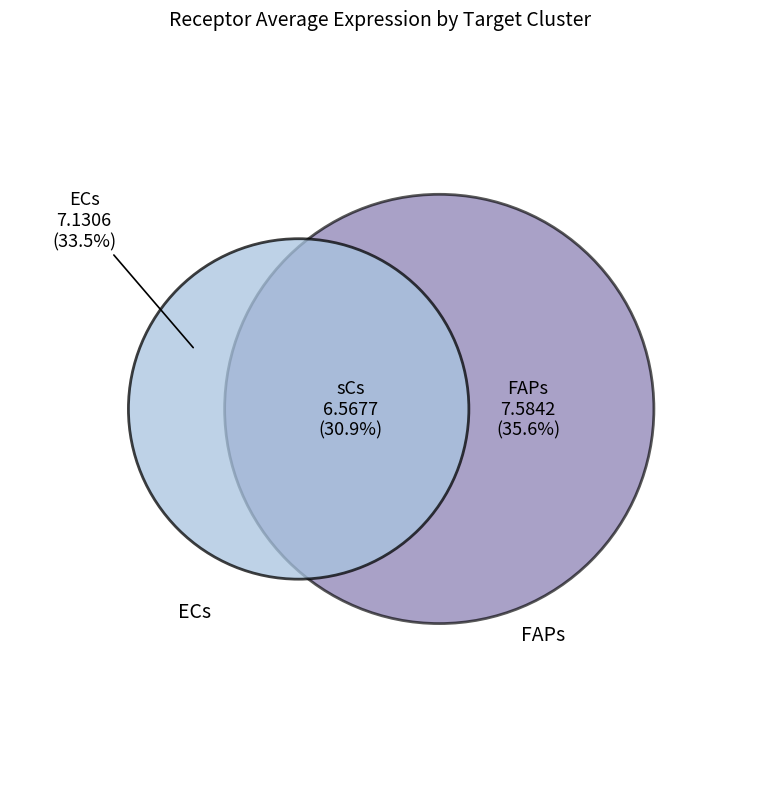

Which slice is the largest?

FAPs